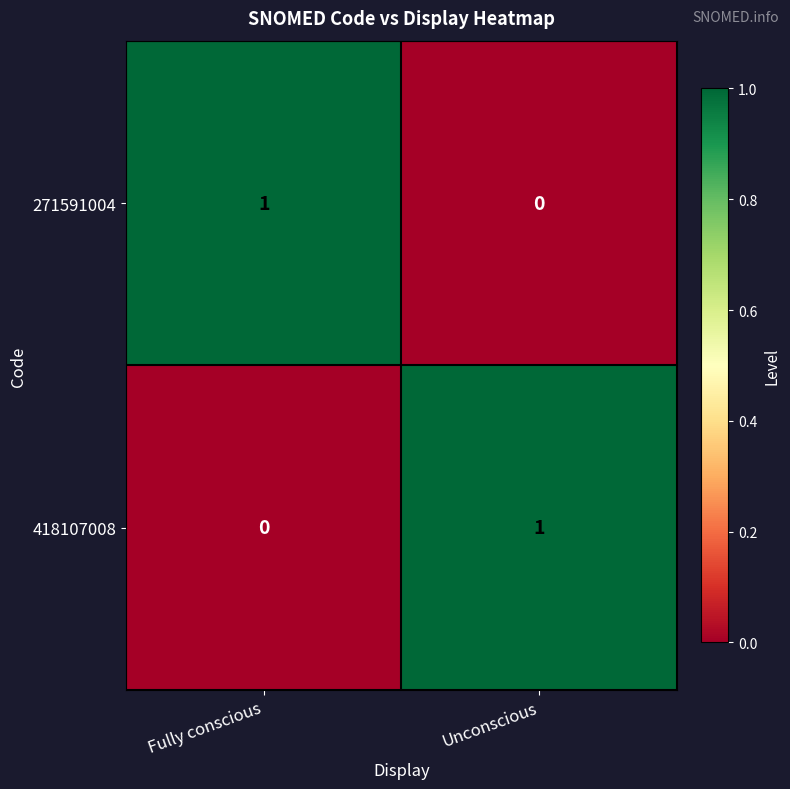

How many distinct data groups are displayed?

2